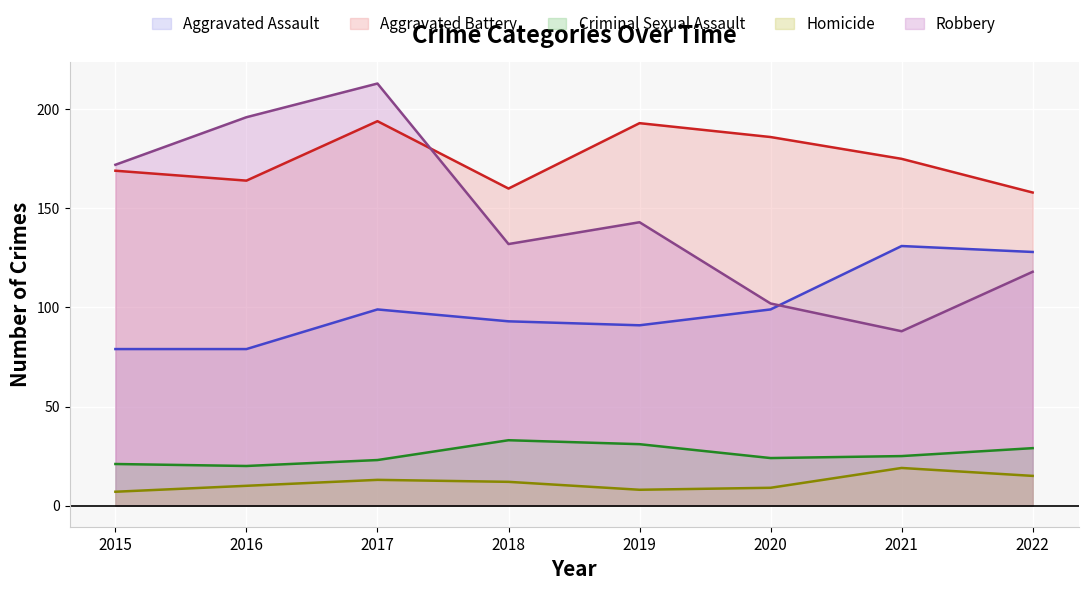

What is the difference between the maximum and second lowest values in the Aggravated Assault series?

52